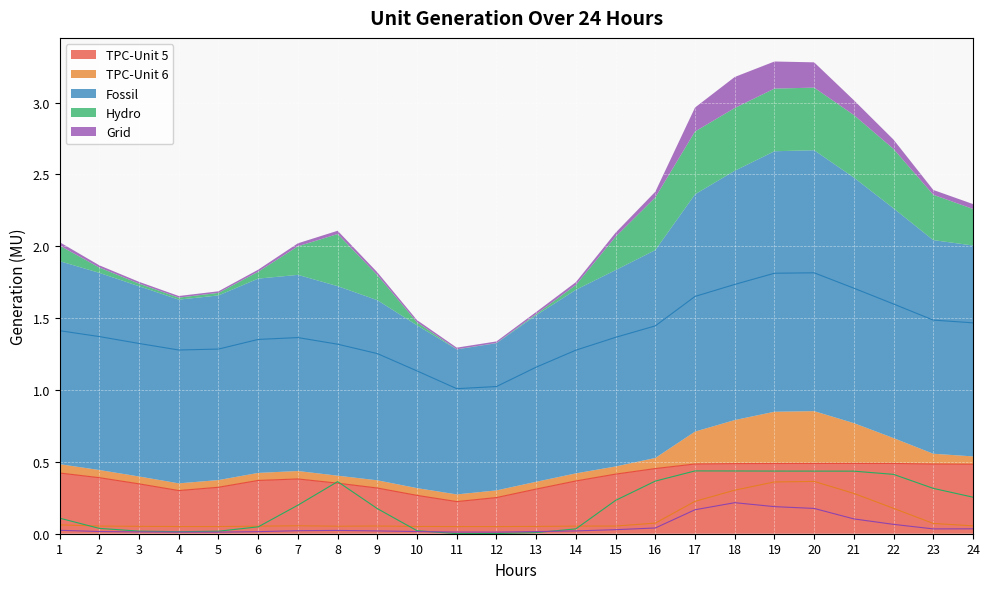

True or false: TPC-Unit 5 has a value of 0.5 at 24.

True